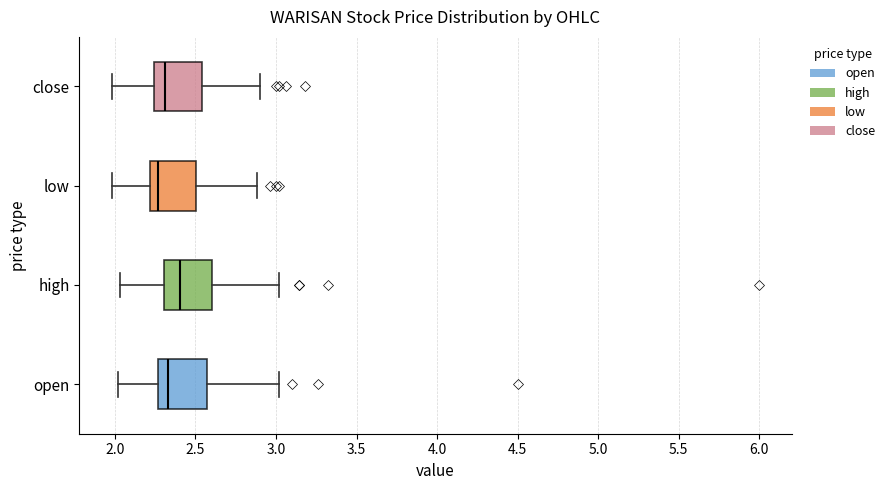

Where does the median line of the box for high sit on the x-axis? The values are not printed on the chart, so give them approximately, as read against the axis.

2.40